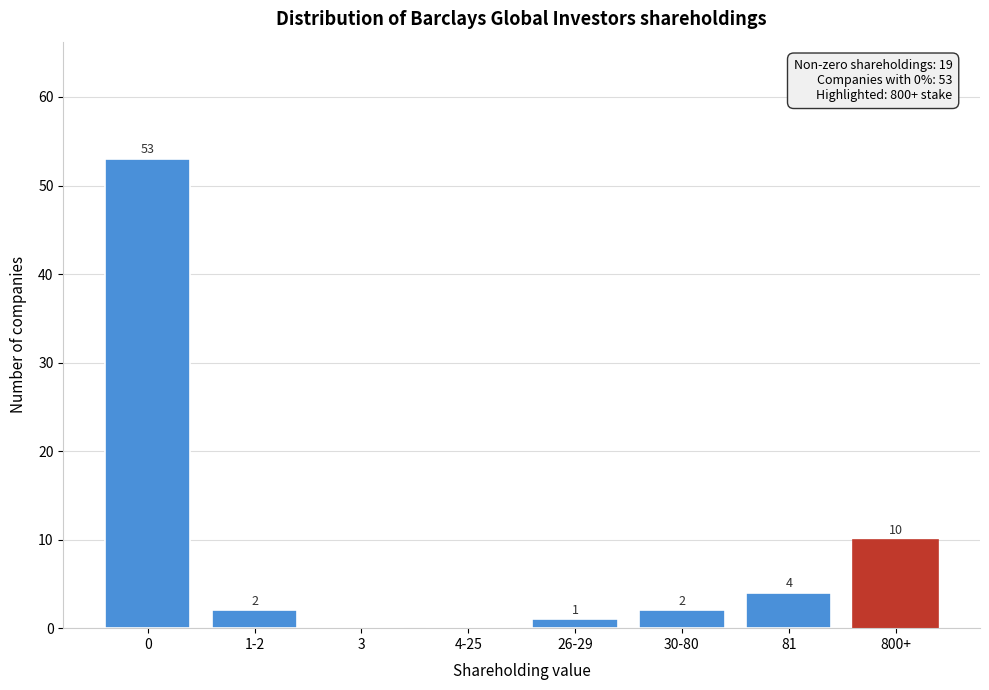

Reading left to right, transcribe all the data shown in this chart.

0=53	1-2=2	3=0	4-25=0	26-29=1	30-80=2	81=4	800+=10